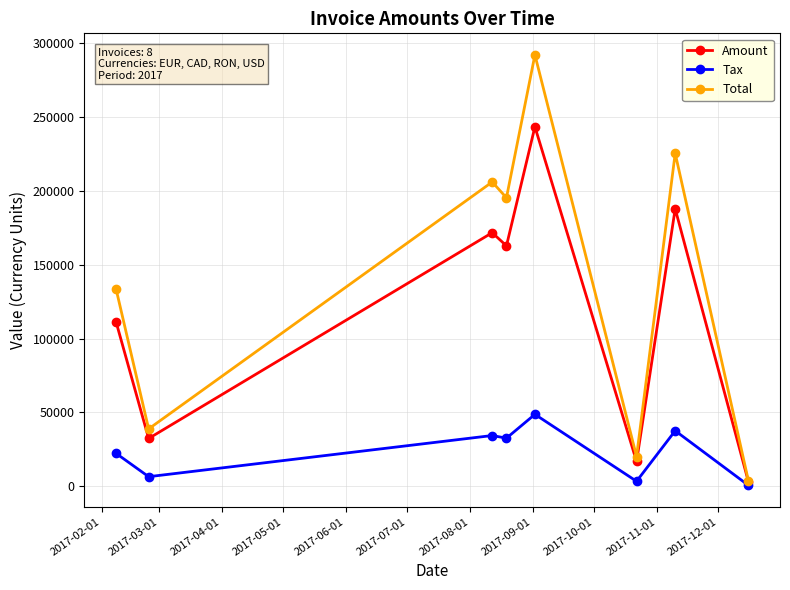

How many distinct data groups are displayed?

3